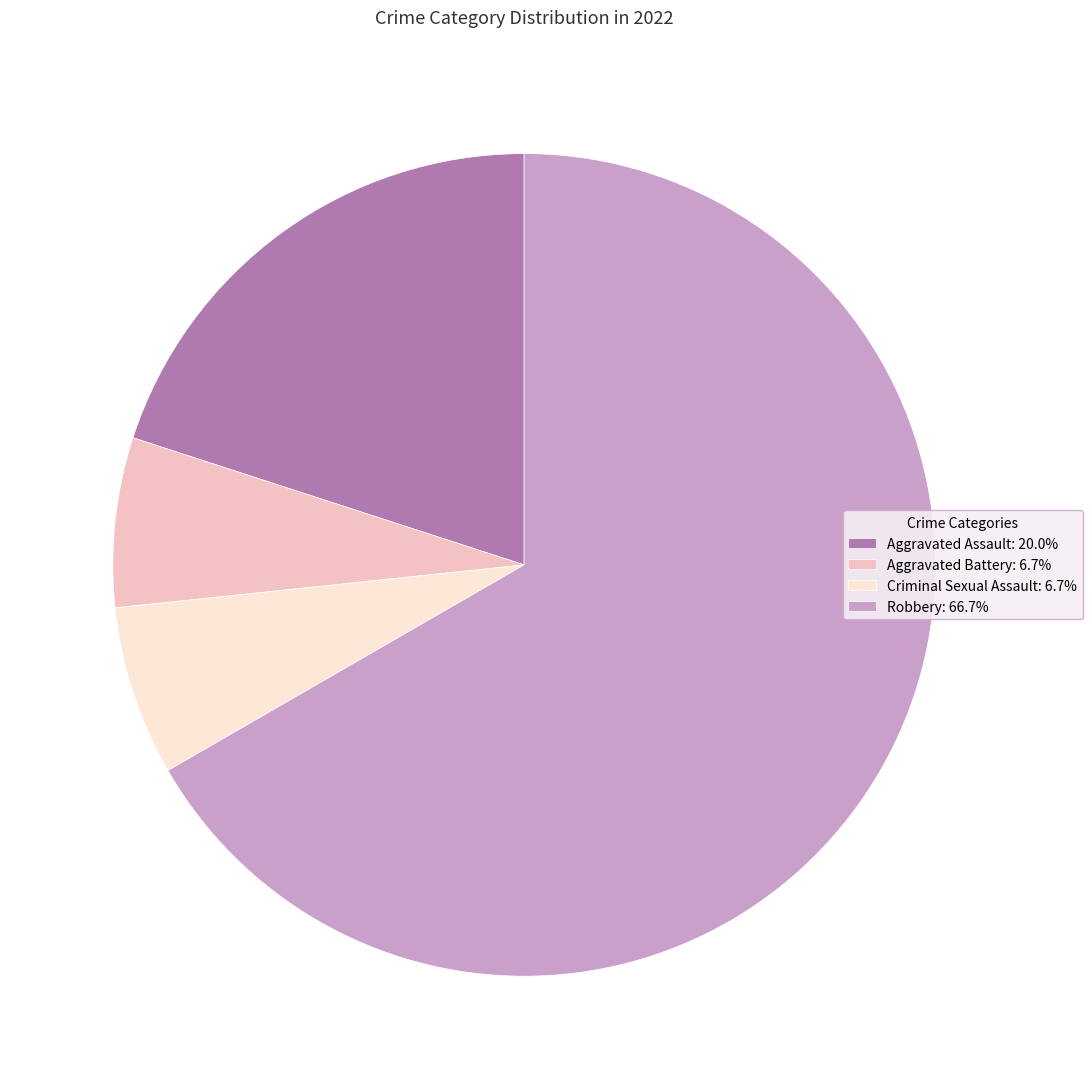

Is the sum of Aggravated Assault: 20.0% and Criminal Sexual Assault: 6.7% greater than half?

No